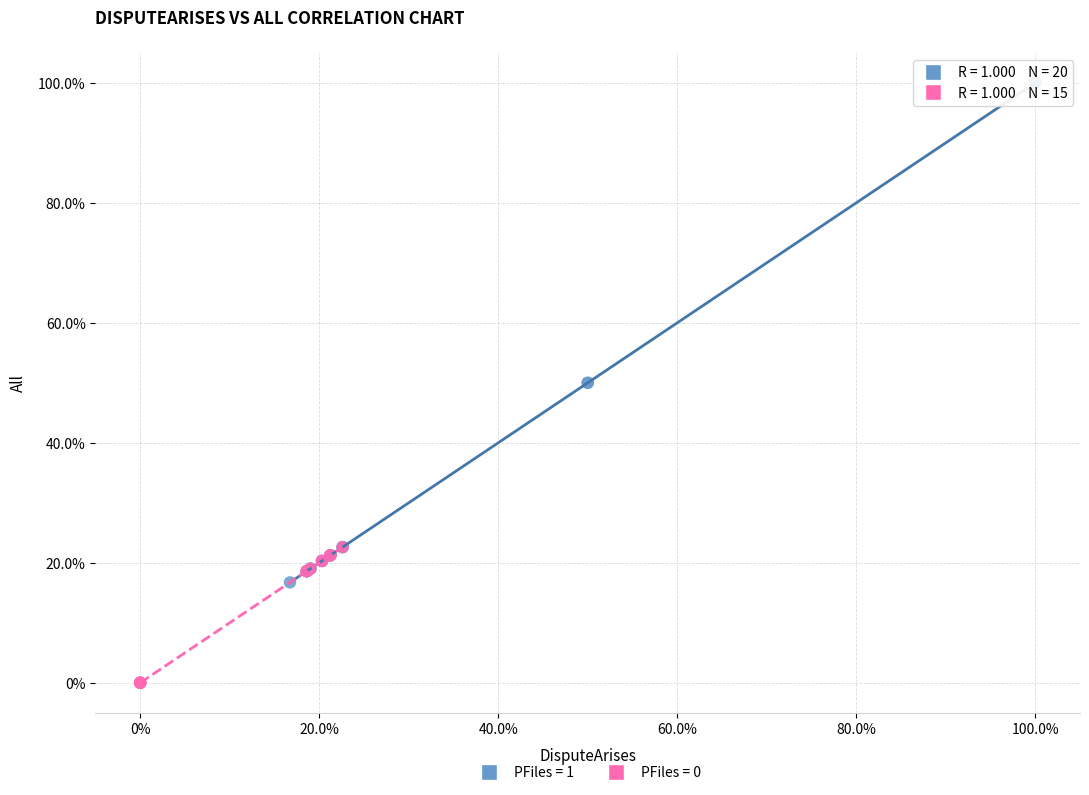

Which series has the largest Y range (max minus min)?

PFiles = 1